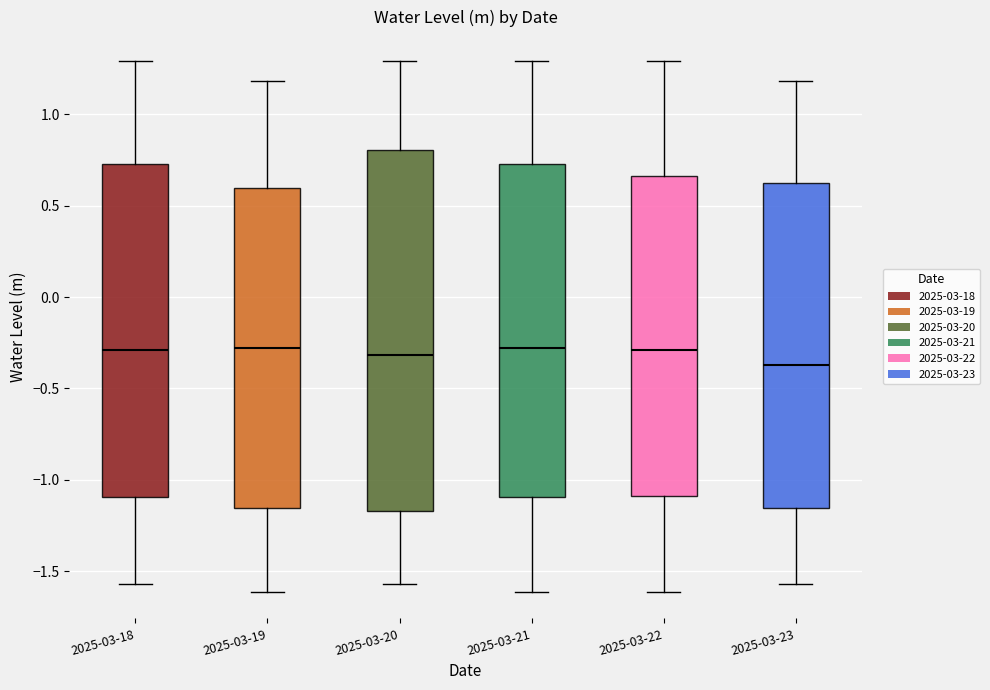

Reading left to right, transcribe this box plot: for each box, give where its median line is, the range the box spans, and where its two whiskers end, as read against the y-axis. The values are not printed on the chart, so give them approximately, as read against the axis.

2025-03-18: median -0.30, box -1.10 to 0.70, whiskers -1.55 to 1.30
2025-03-19: median -0.30, box -1.15 to 0.60, whiskers -1.60 to 1.20
2025-03-20: median -0.30, box -1.15 to 0.80, whiskers -1.55 to 1.30
2025-03-21: median -0.30, box -1.10 to 0.70, whiskers -1.60 to 1.30
2025-03-22: median -0.30, box -1.10 to 0.65, whiskers -1.60 to 1.30
2025-03-23: median -0.35, box -1.15 to 0.60, whiskers -1.55 to 1.20